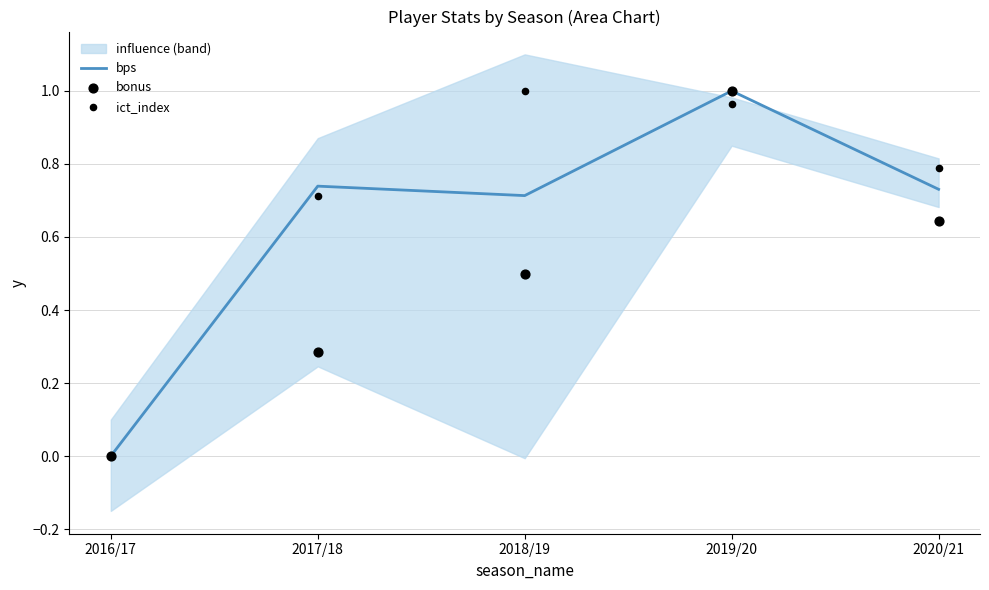

What are all the series names shown in the legend?

bps, bonus, ict_index